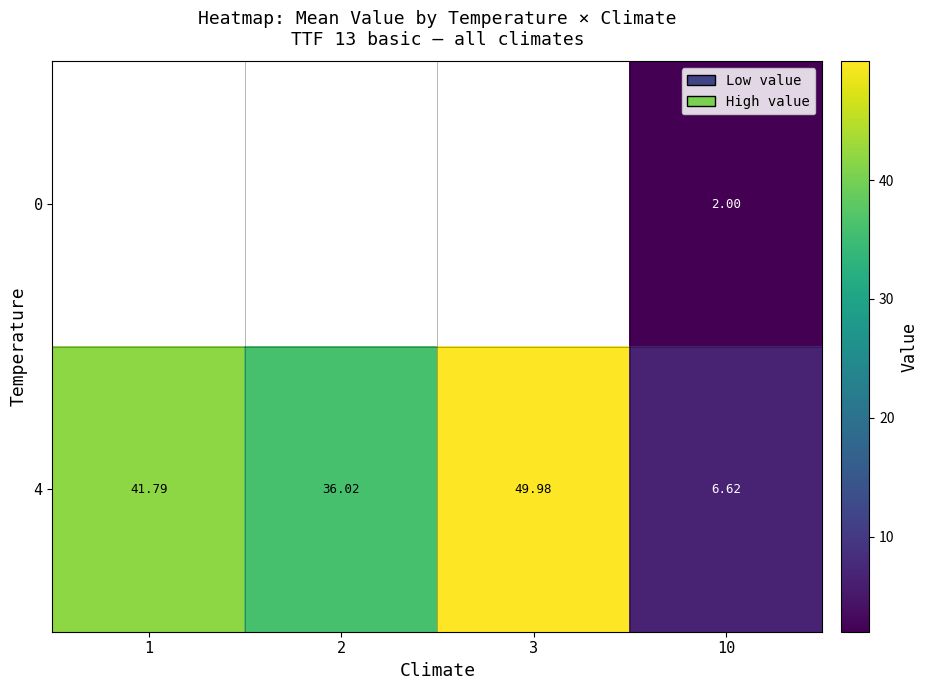

Between 2 and 1, which is larger?

1